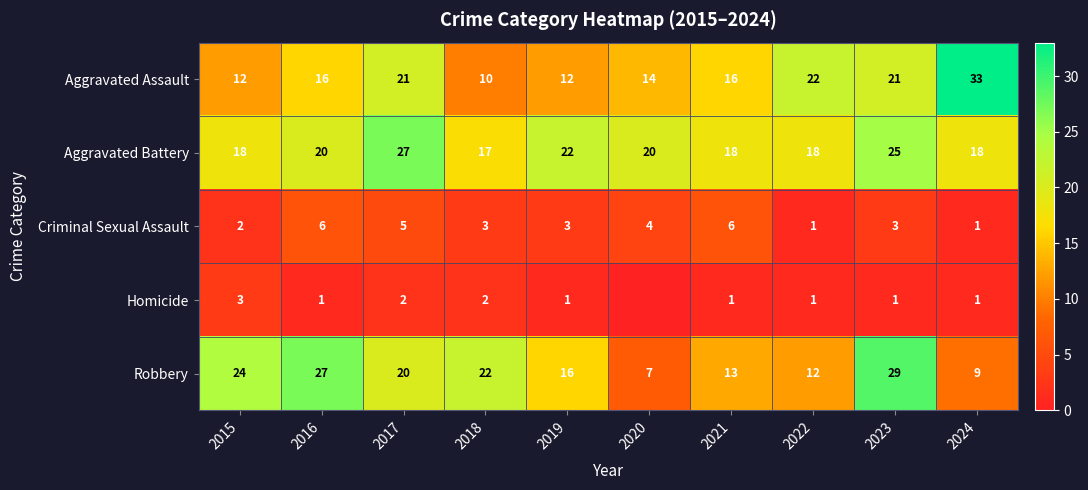

What is the sum of the Robbery values at 2021 and 2023?

42